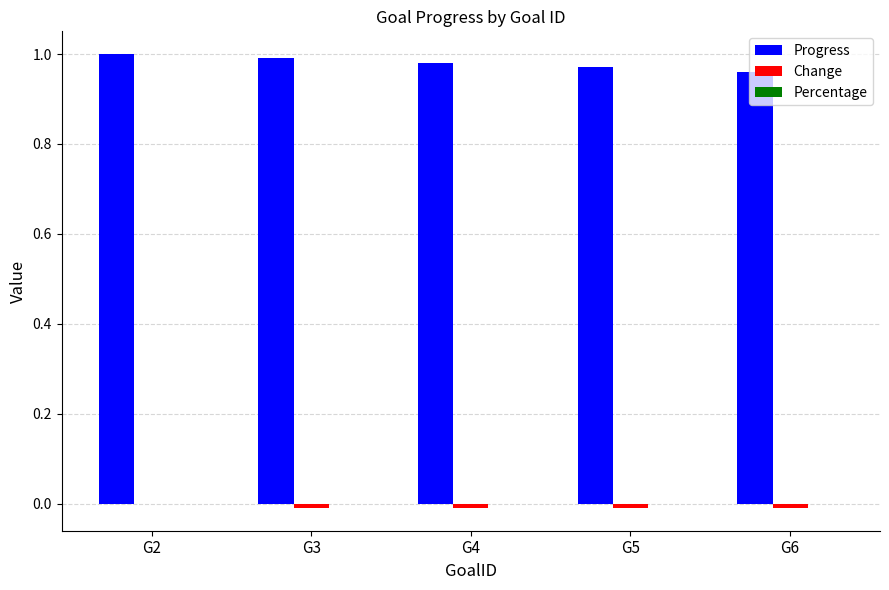

Count the number of data series in this chart.

2